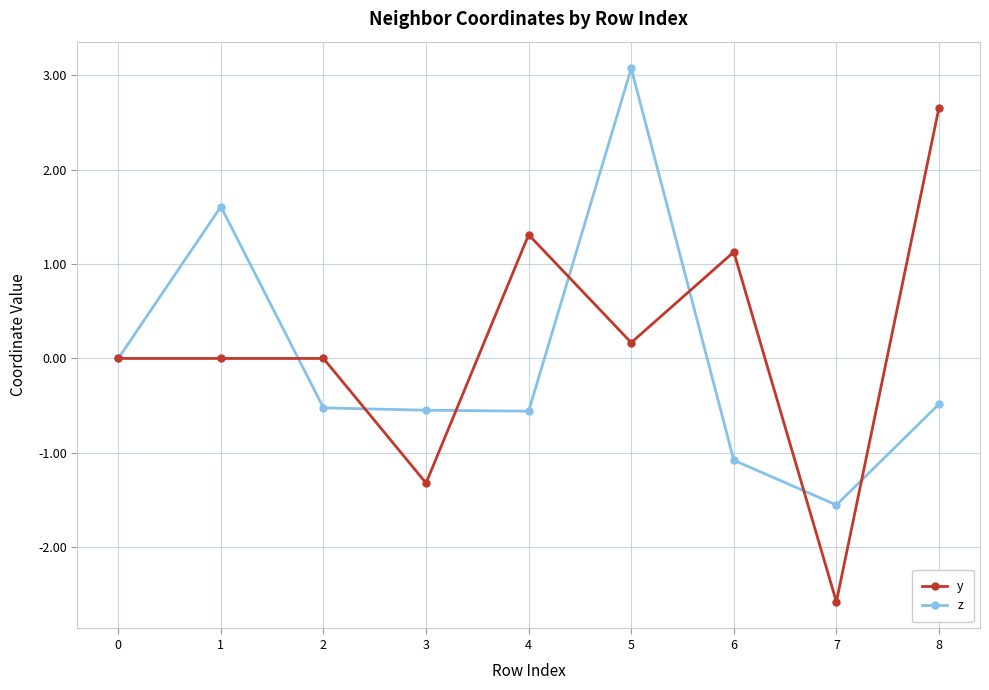

At which label does z reach its minimum?

7